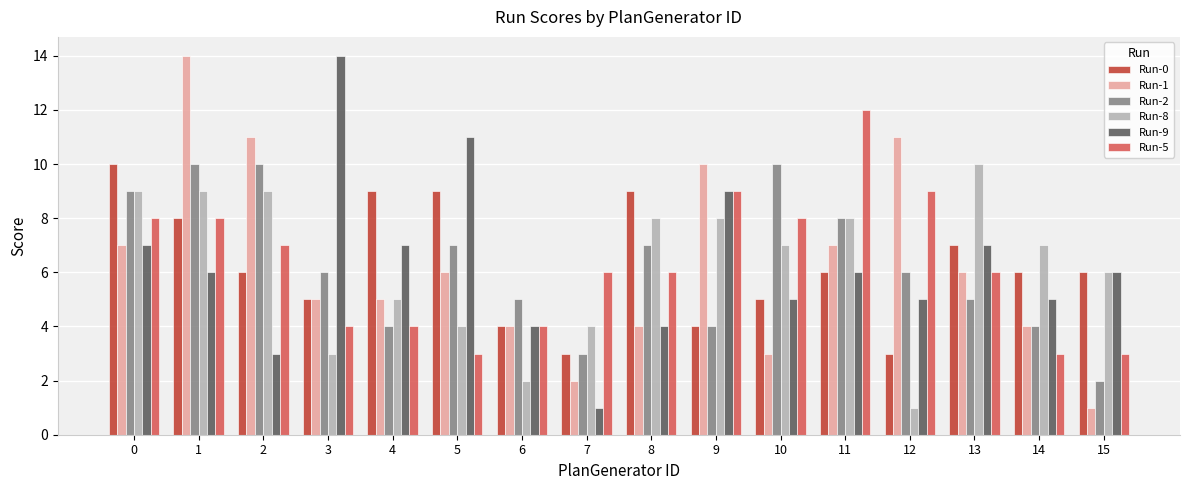

The Run-2 series shows 7 at 5. True or false?

True